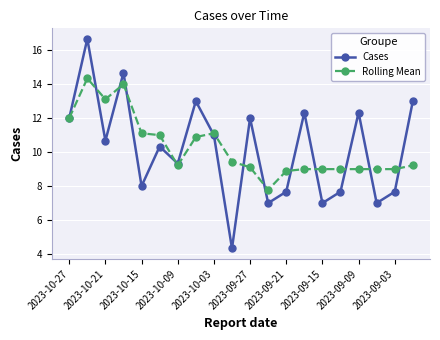

True or false: Cases has more than 1 interior local peaks.

True